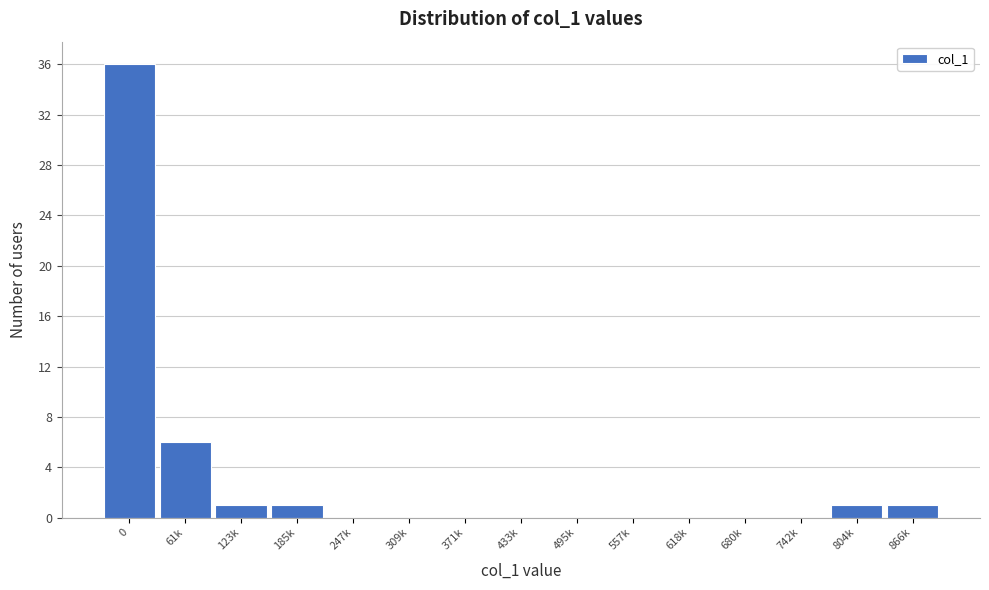

Reading right to left, list all the values displayed in this chart.

866k=1	804k=1	742k=0	680k=0	618k=0	557k=0	495k=0	433k=0	371k=0	309k=0	247k=0	185k=1	123k=1	61k=6	0=36